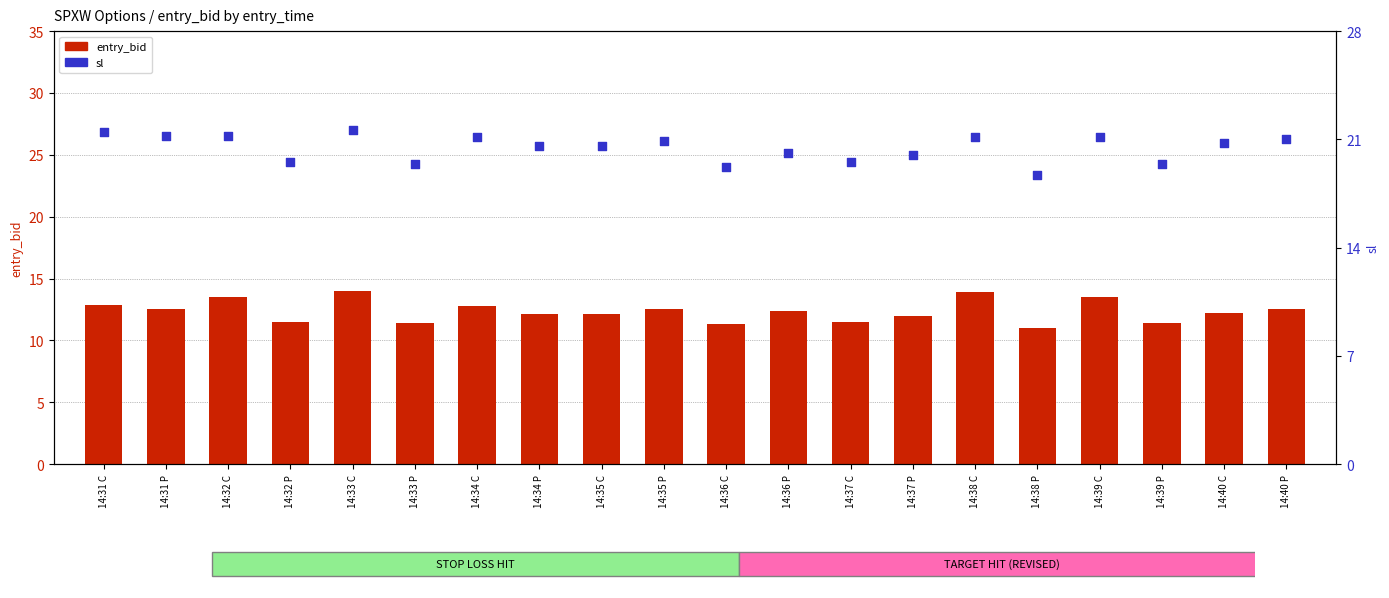

Which series reaches the maximum Y coordinate?

sl